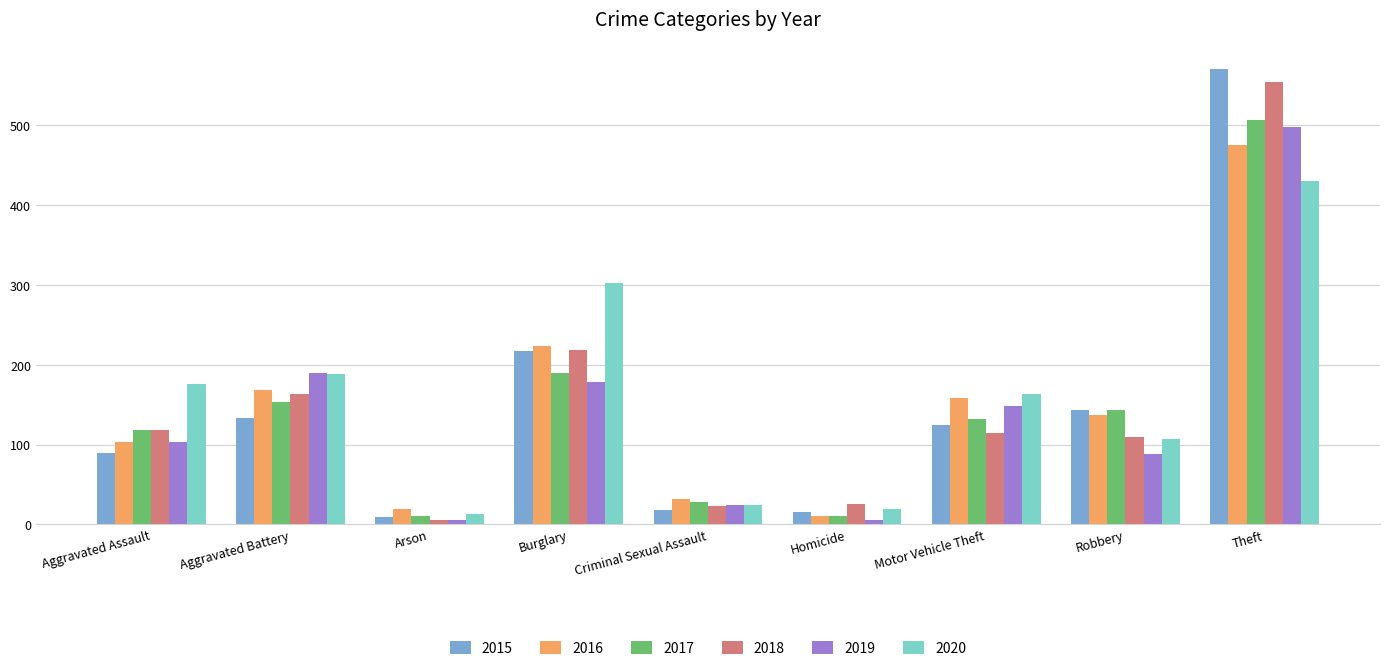

What are all the series names shown in the legend?

2015, 2016, 2017, 2018, 2019, 2020